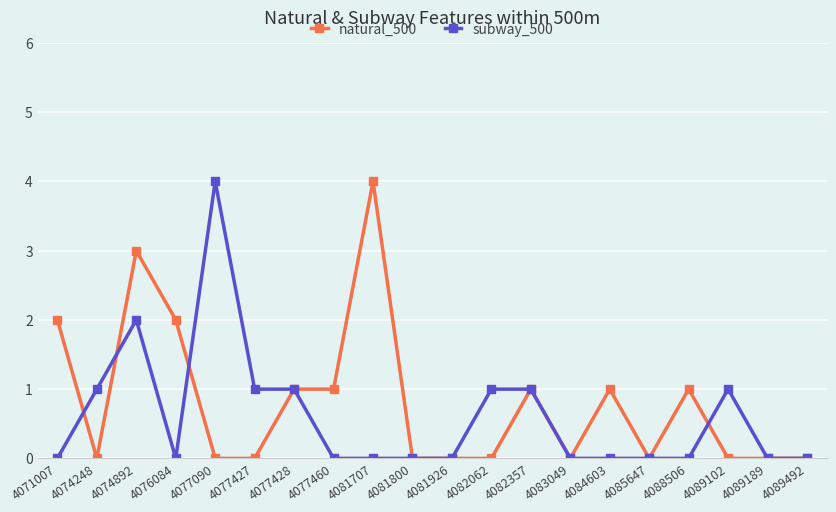

What is the spread (max minus min) of values at 4081707?

4